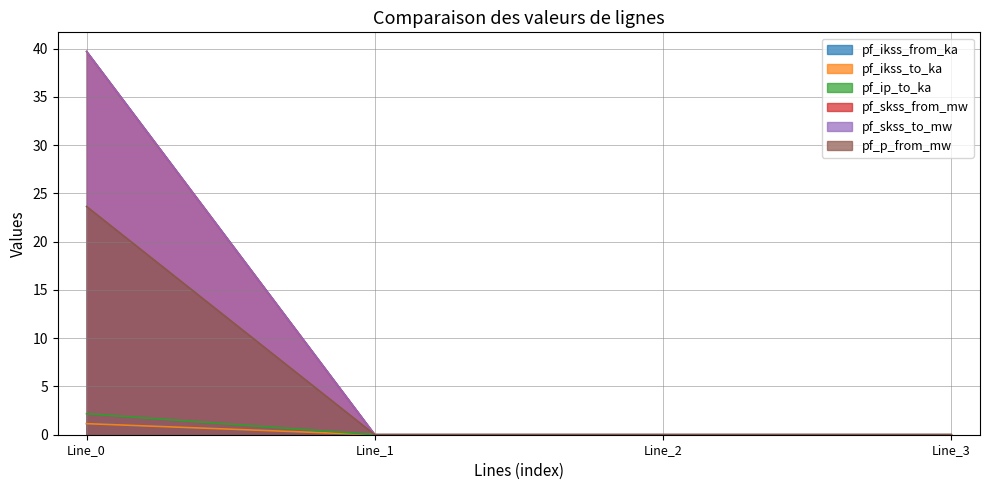

Does the chart display data point markers on the line(s)?

No